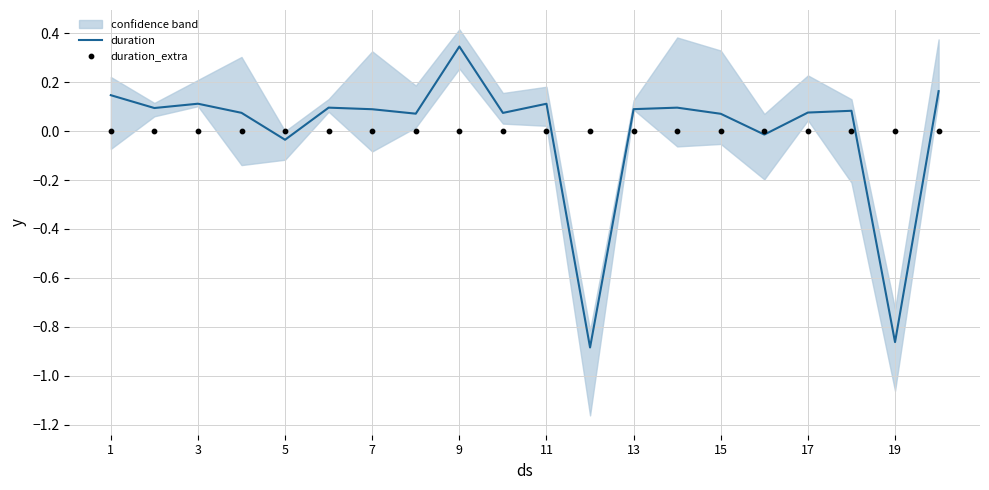

At how many categories does at least one series exceed 0?

16